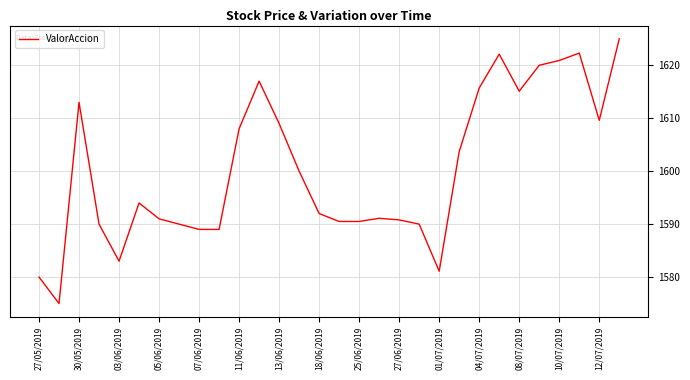

What is the minimum value shown in the chart?

1575.0